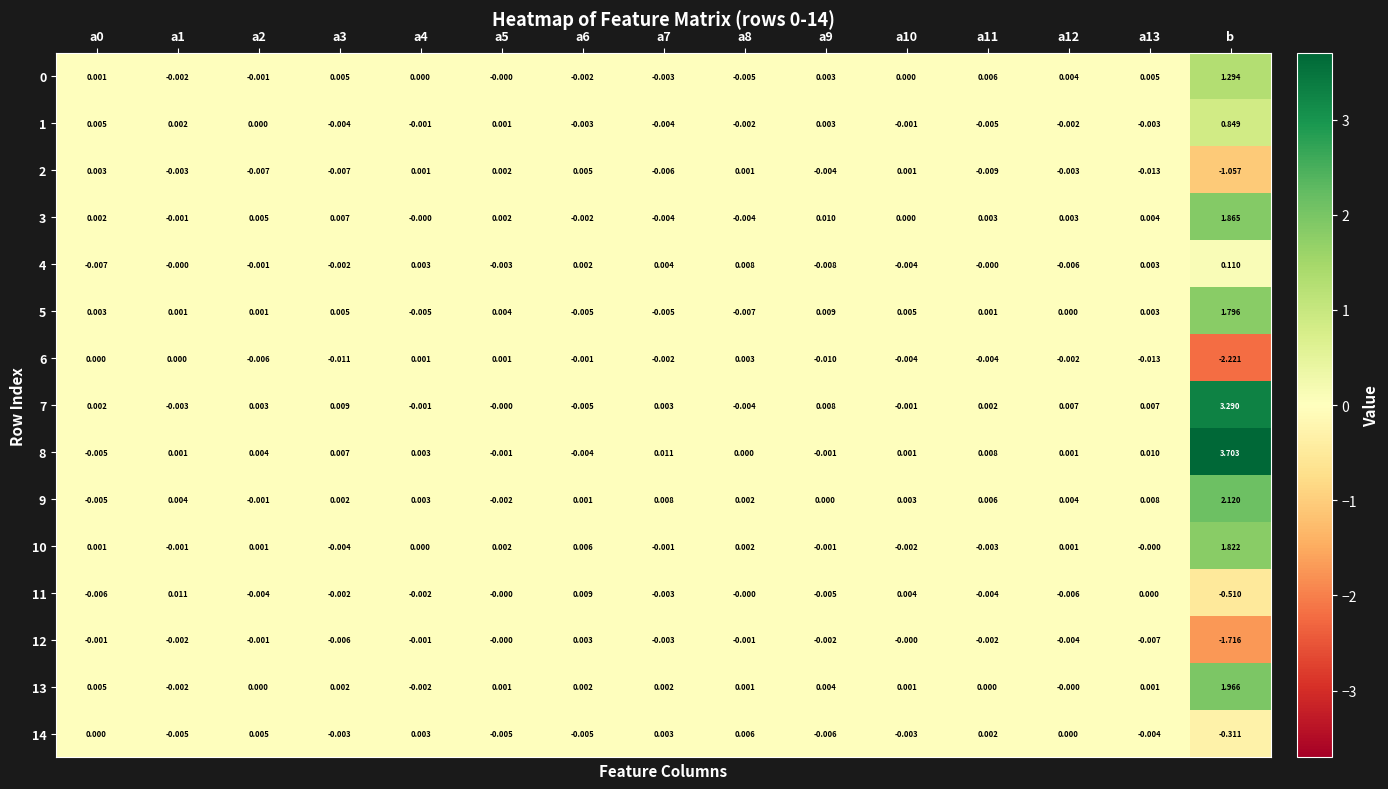

Which series has the largest range (max minus min)?

8